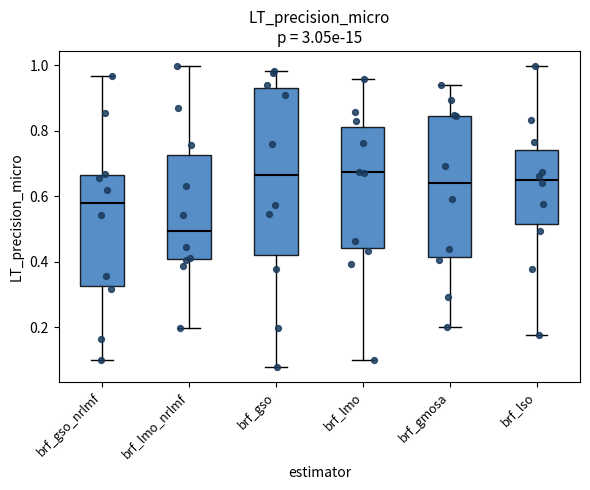

Where does the lower whisker of the box for brf_lso end on the y-axis? The values are not printed on the chart, so give them approximately, as read against the axis.

0.18